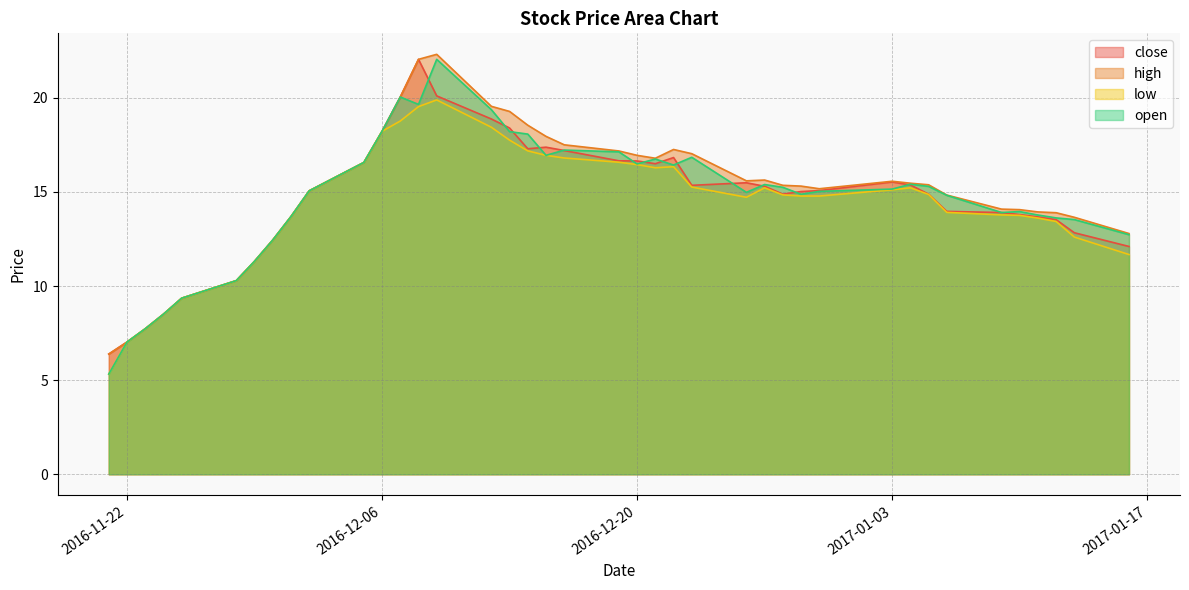

How many lines are shown in the chart?

4